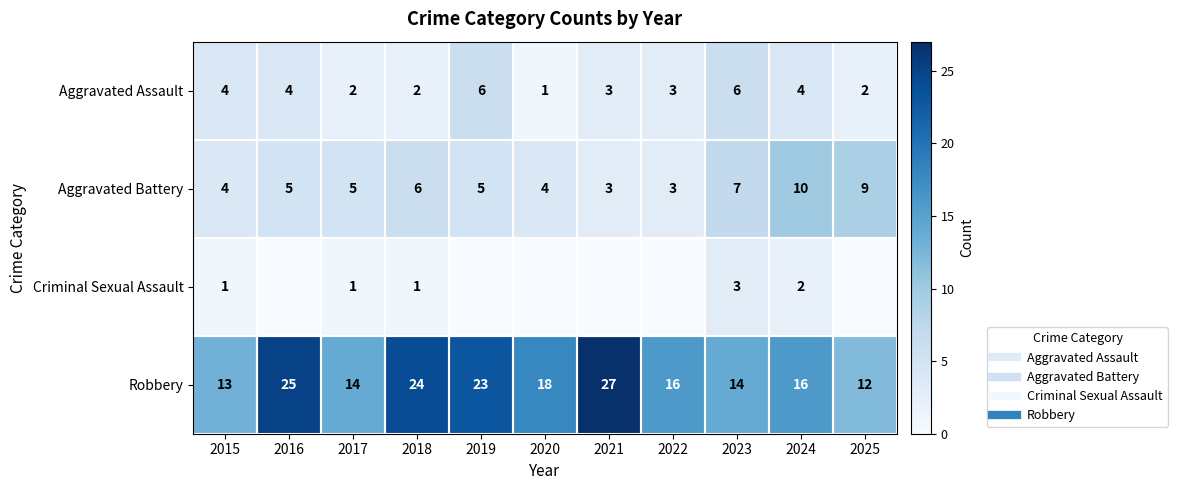

At which label is Robbery closest to 19?

2020